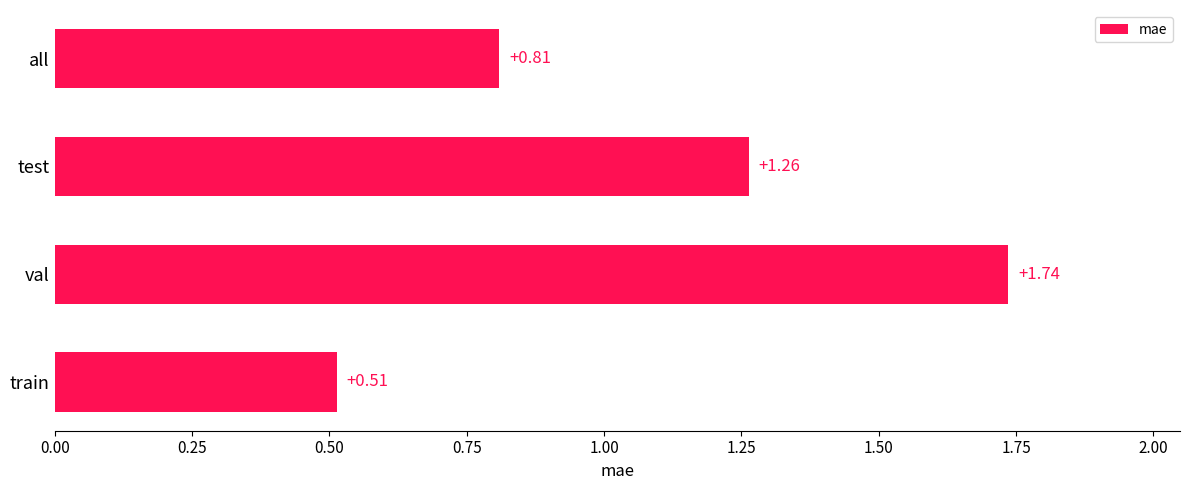

What is the difference between the maximum and minimum values?

1.2